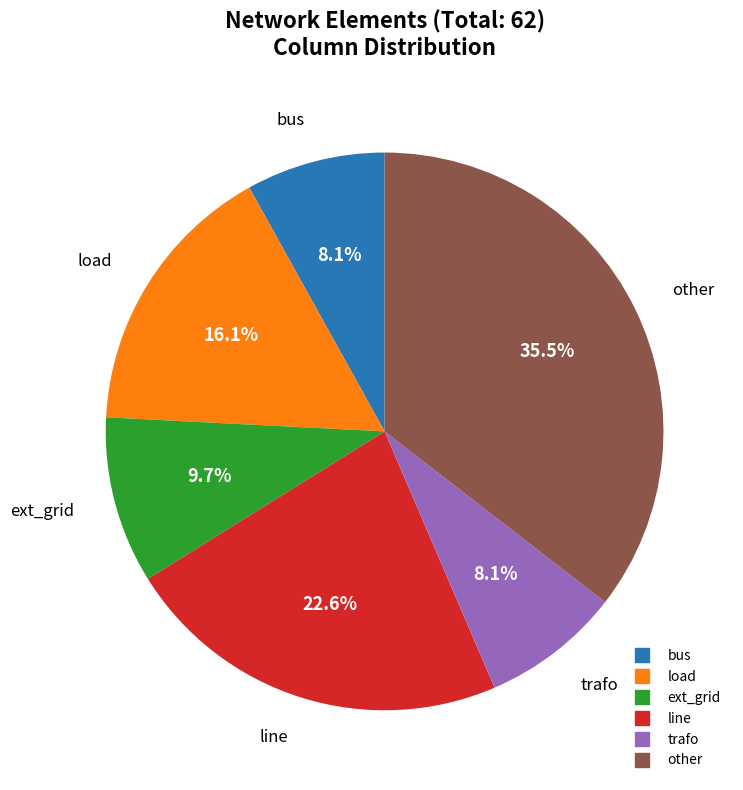

What is the ratio of the value at load to the value at ext_grid?

1.7